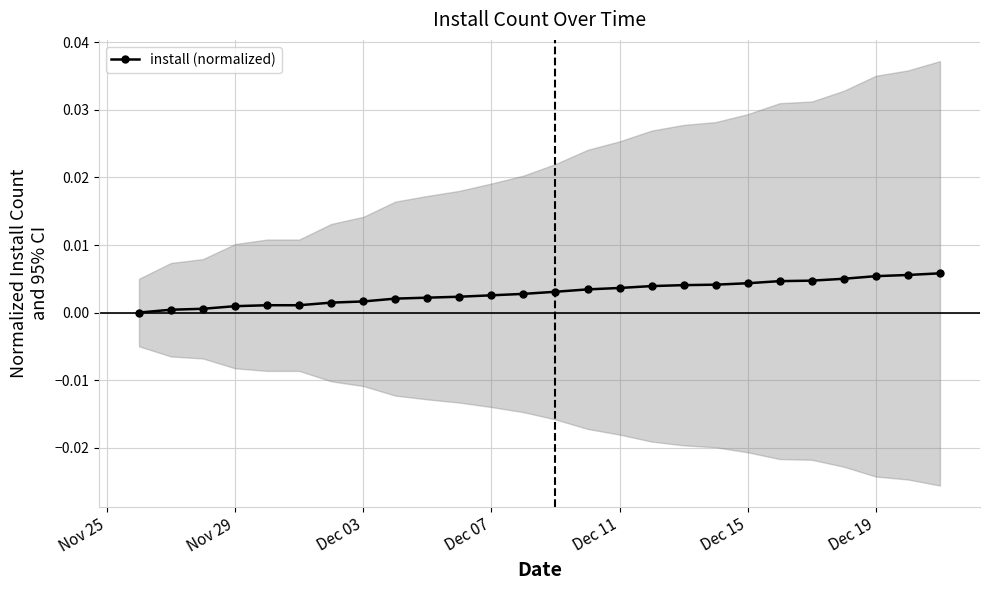

How many lines are shown in the chart?

1